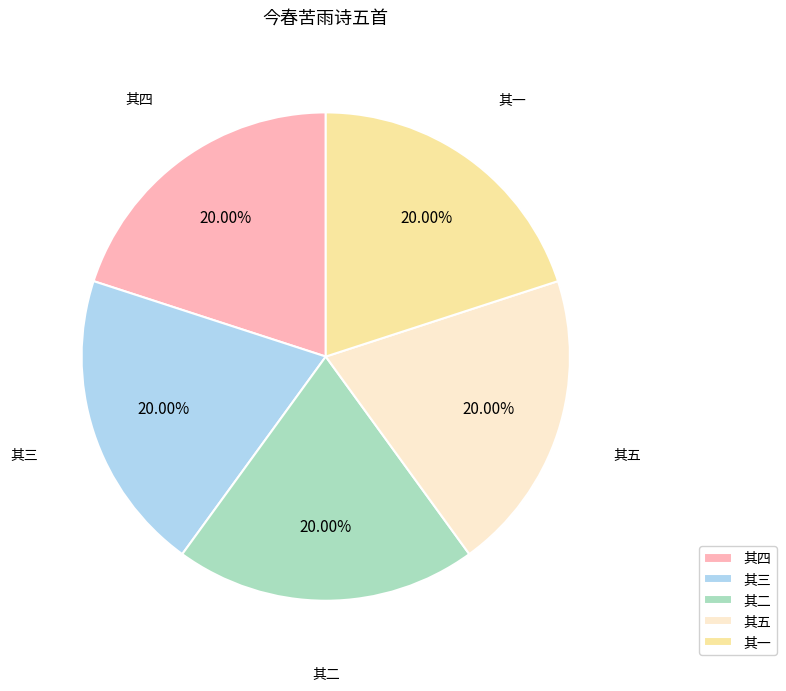

How much of the chart is everything except 其四?

80.0%